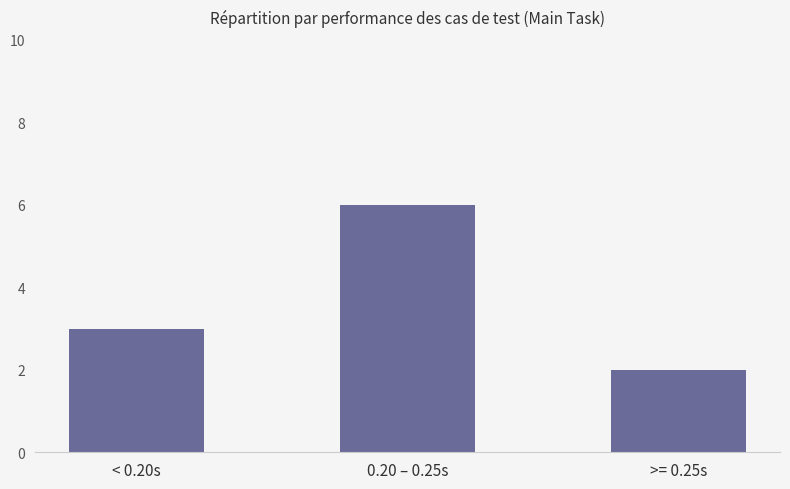

At which category does the chart reach its peak across all series?

0.20 – 0.25s